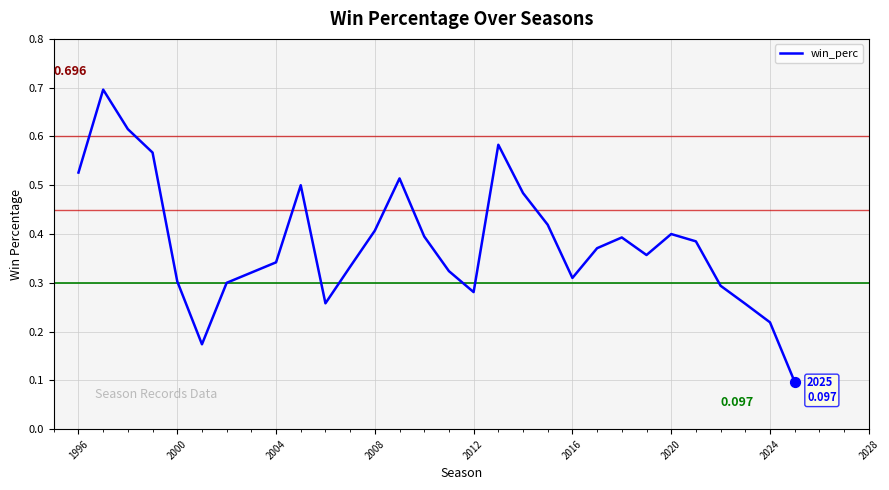

Is this an area chart (filled region under the line)?

No